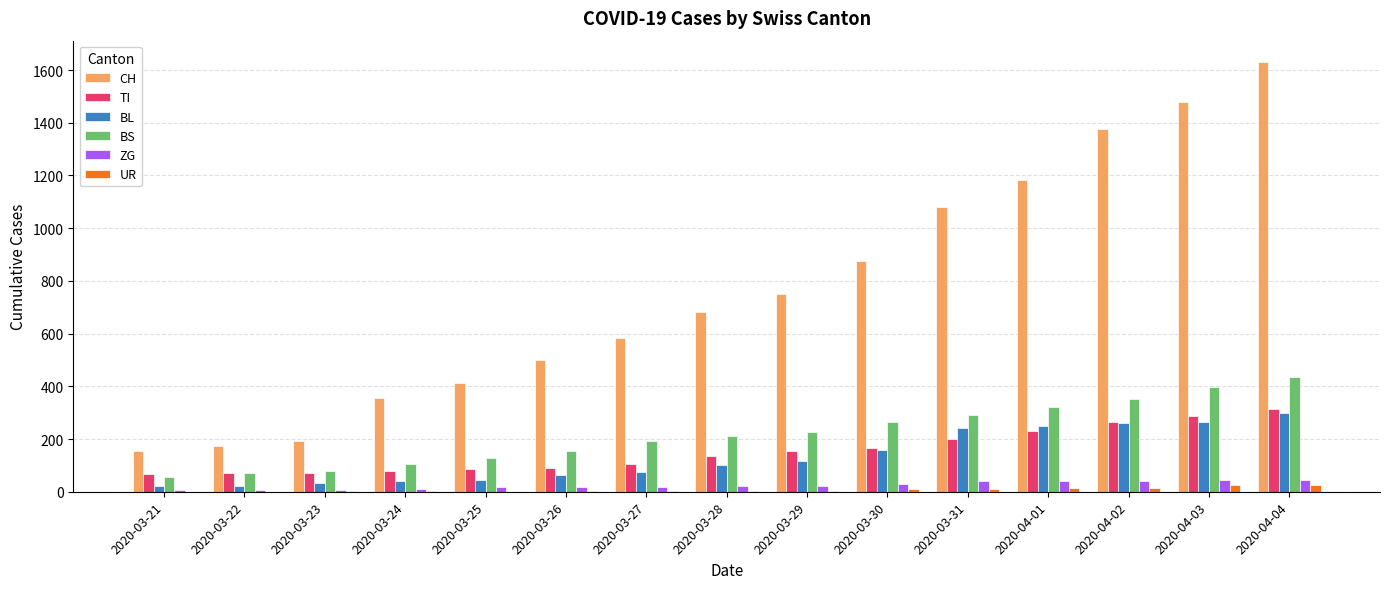

At which category is the sum across all series the highest?

2020-04-04